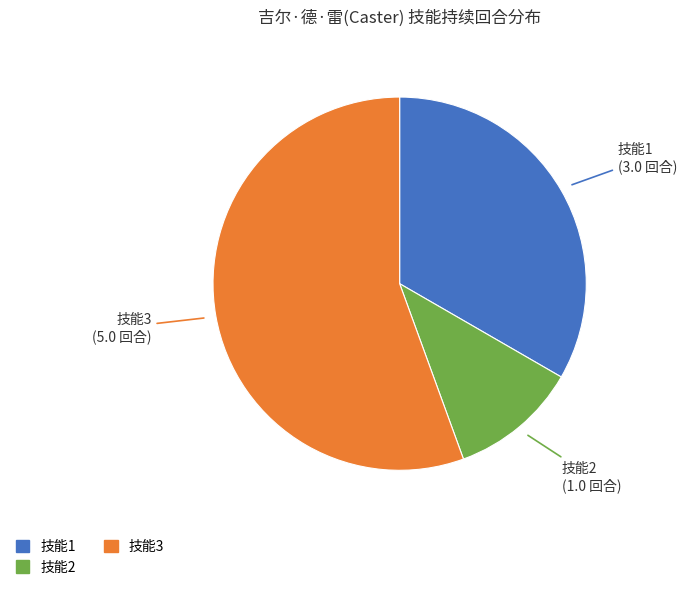

Which category has the smallest portion of the pie?

技能2